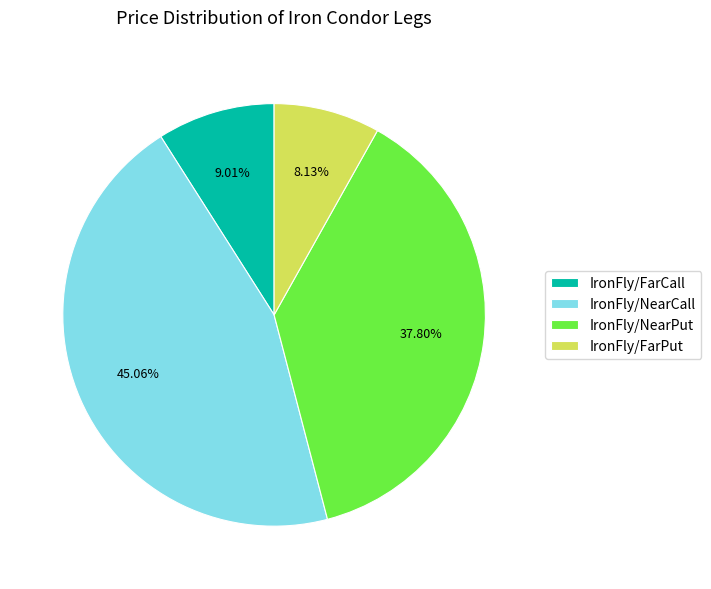

To the nearest percent, what portion does IronFly/NearCall represent?

45%